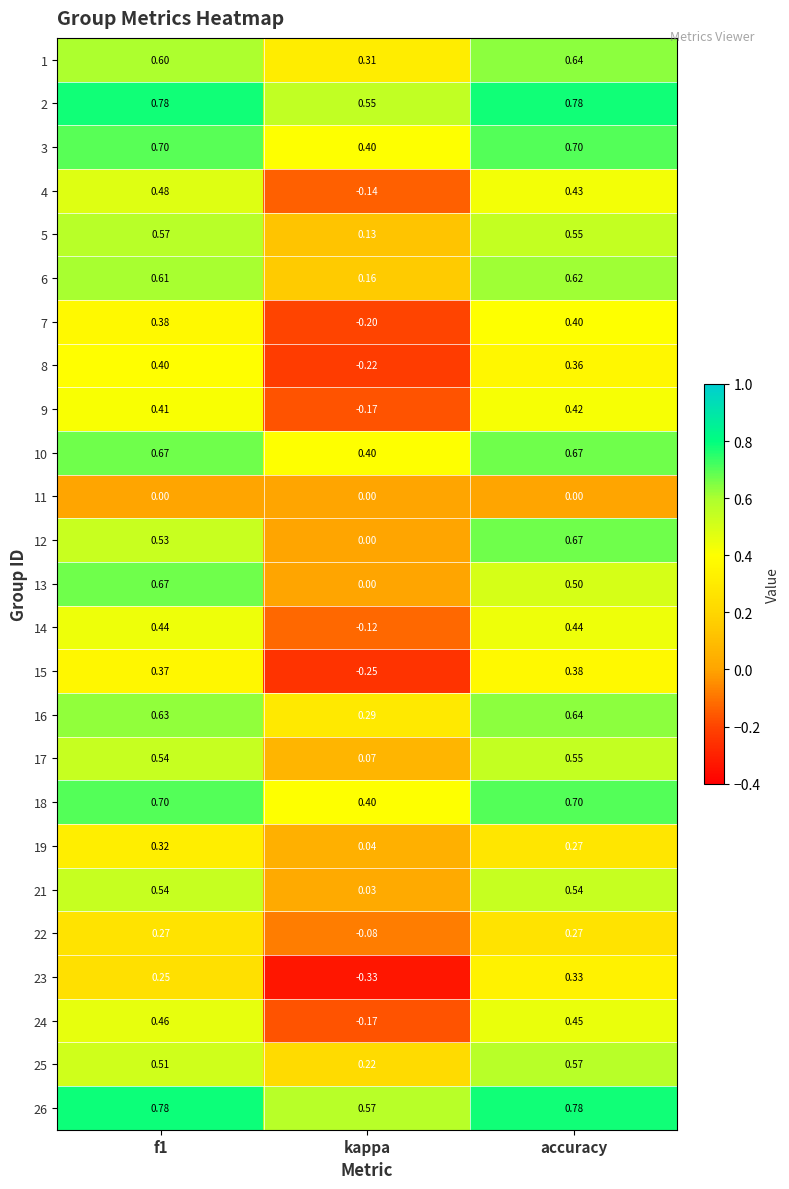

At which label is 16 closest to 0?

kappa